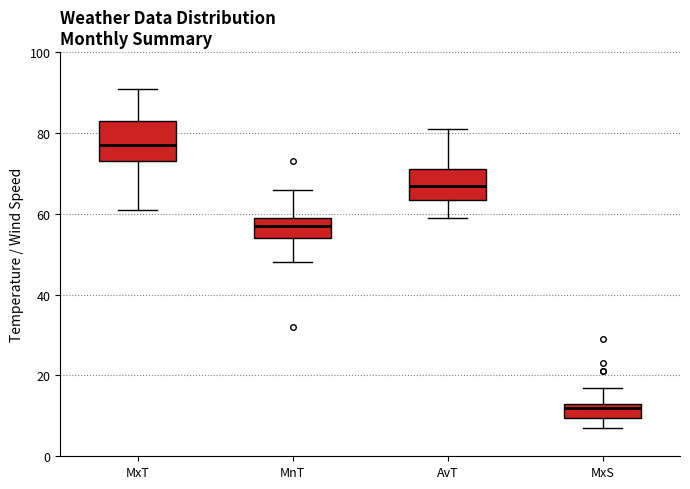

Which box's median line is the highest?

MxT